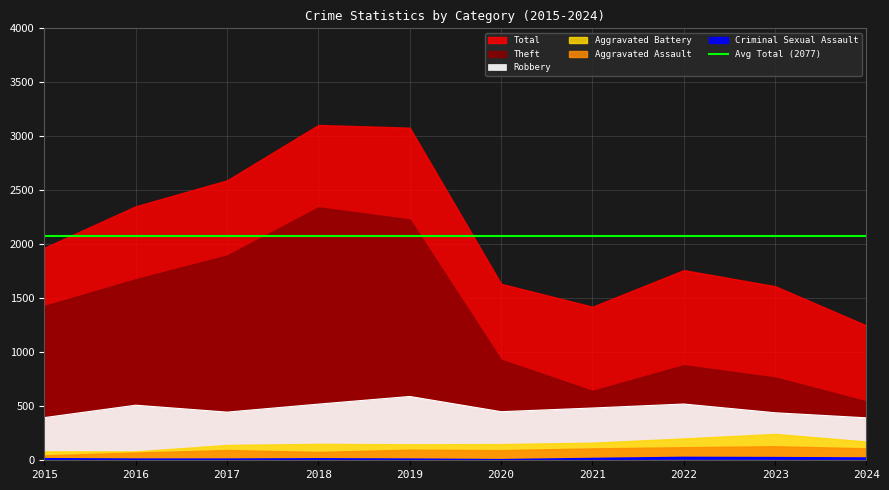

What is the difference between the maximum and minimum values in the Aggravated Assault series?

84